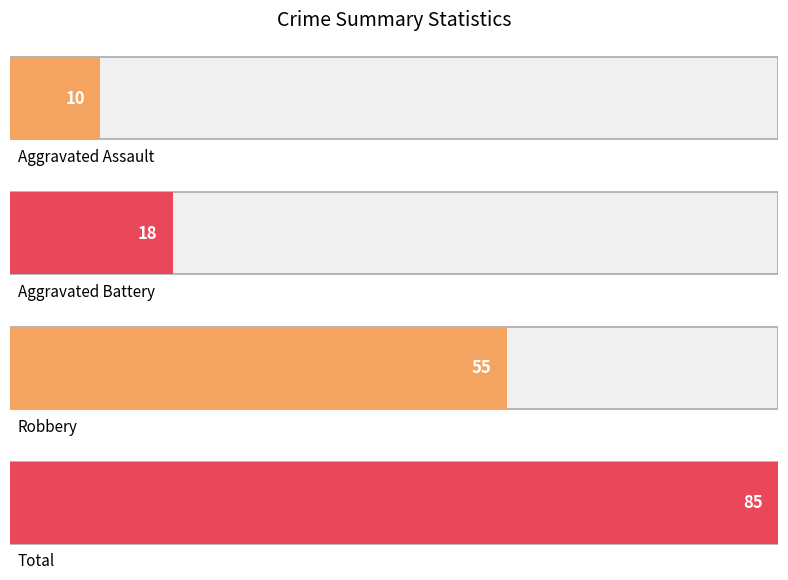

Which series has the largest total across all categories?

Total